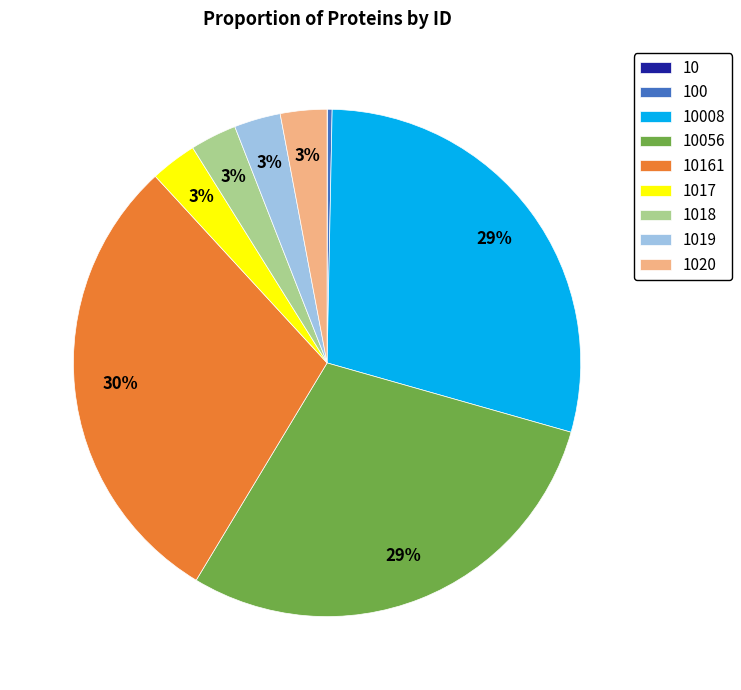

To the nearest percent, what is the average slice percentage?

11%